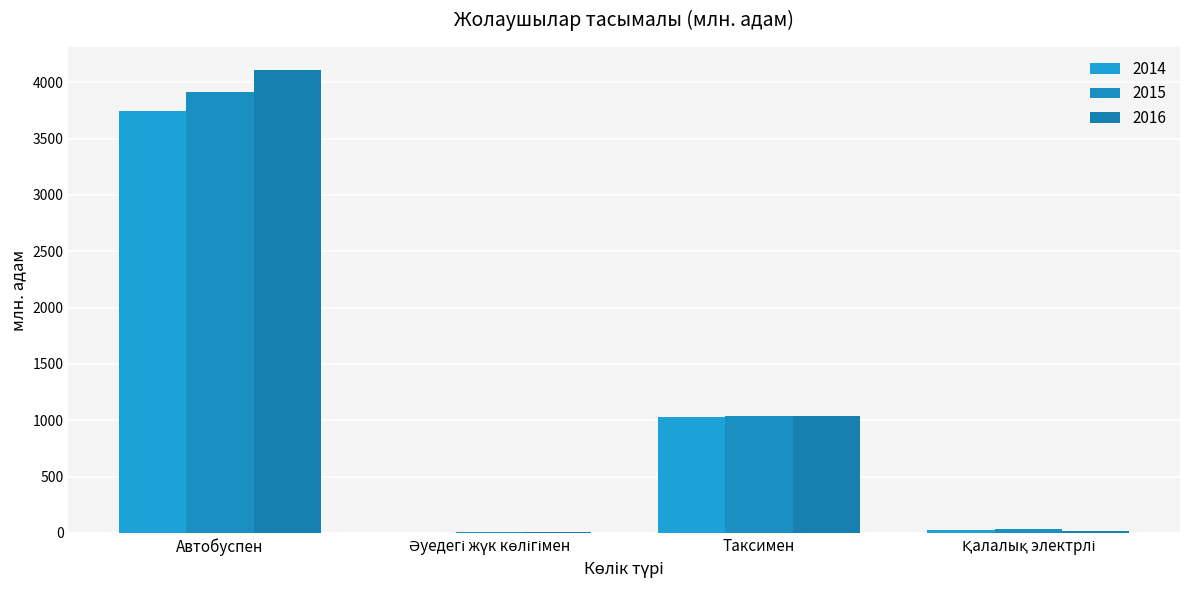

Reading left to right, extract all data points from this chart.

2014: 3745.2	3.8	1033.5	26.1
2015: 3915.5	4.3	1035.2	32.9
2016: 4107.6	4.8	1036.9	18.5